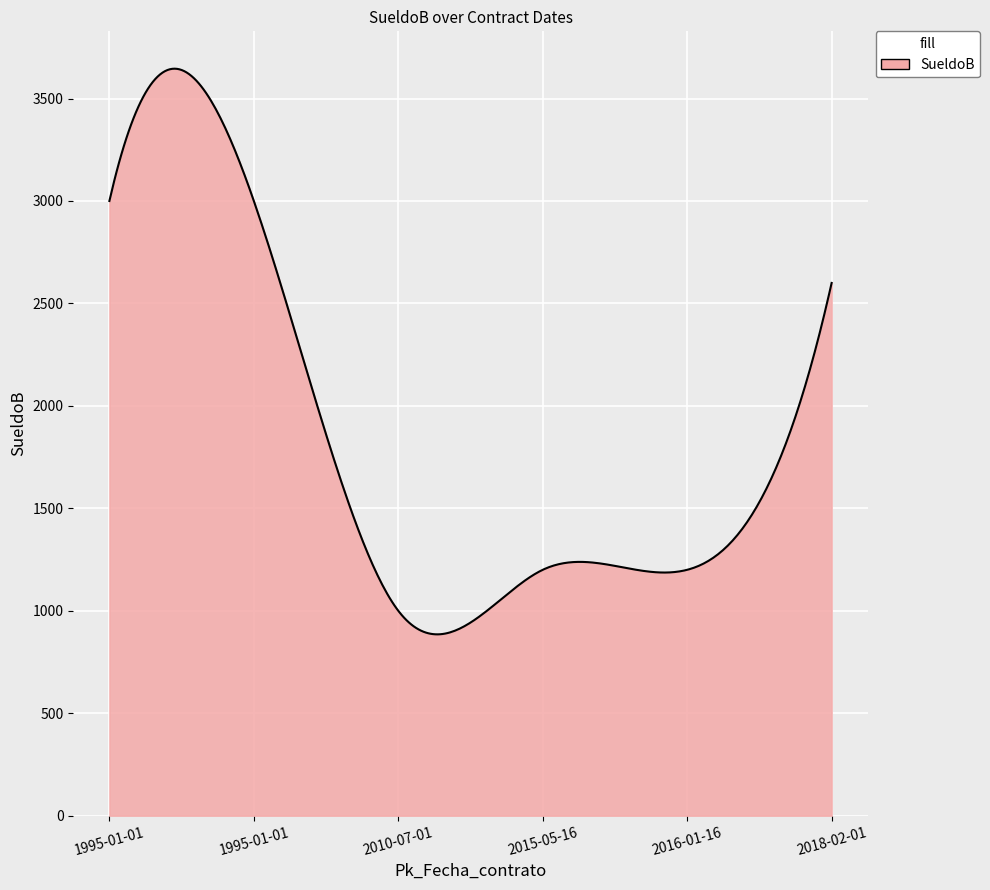

What is the difference between the maximum and second lowest values?

2760.4